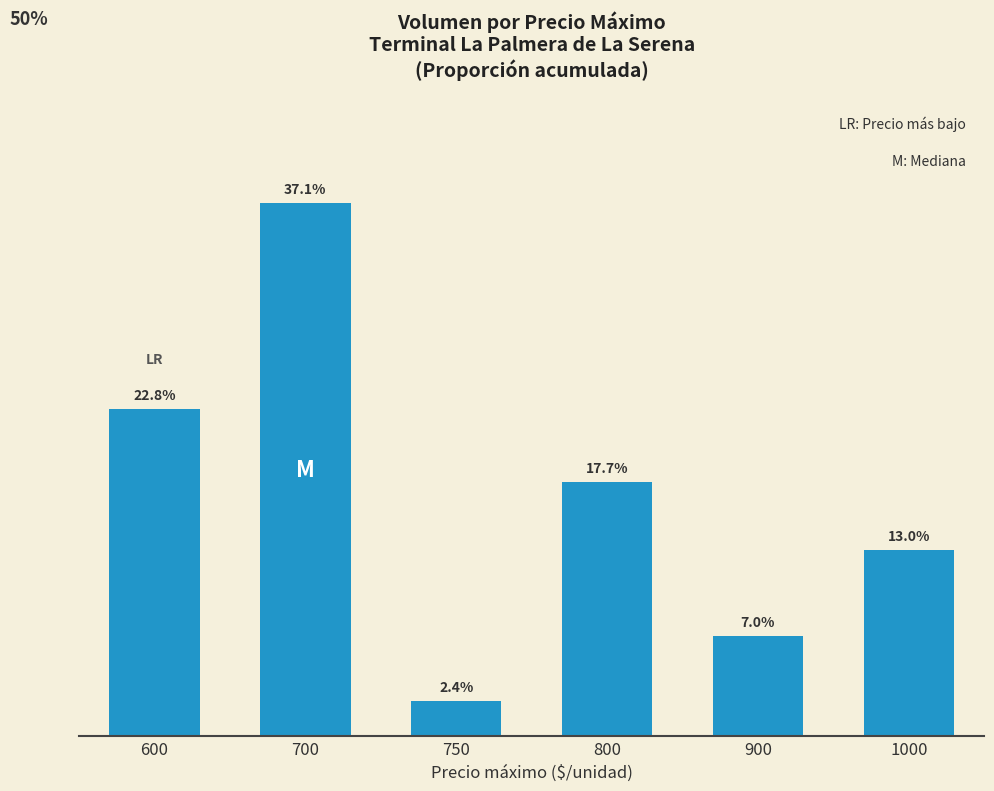

Rank the categories by value from highest to lowest.

700, 600, 800, 1000, 900, 750